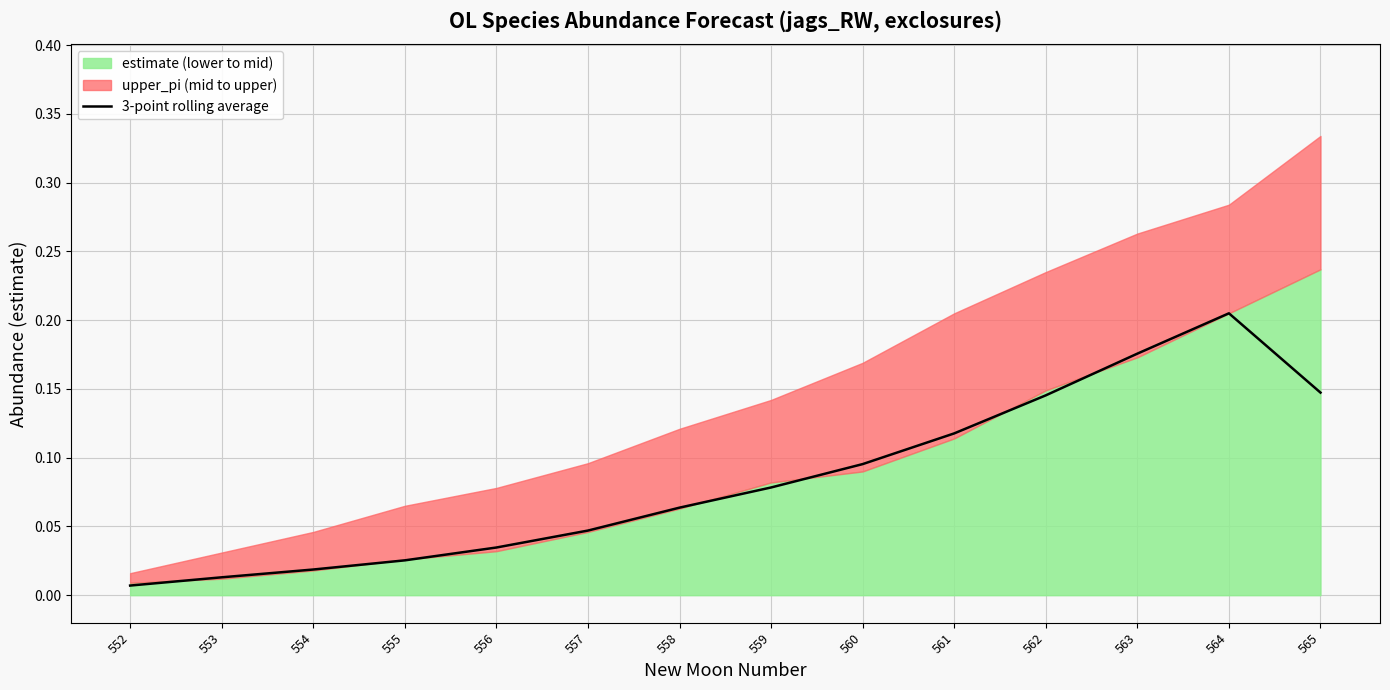

Which category has the lowest value across all series?

552